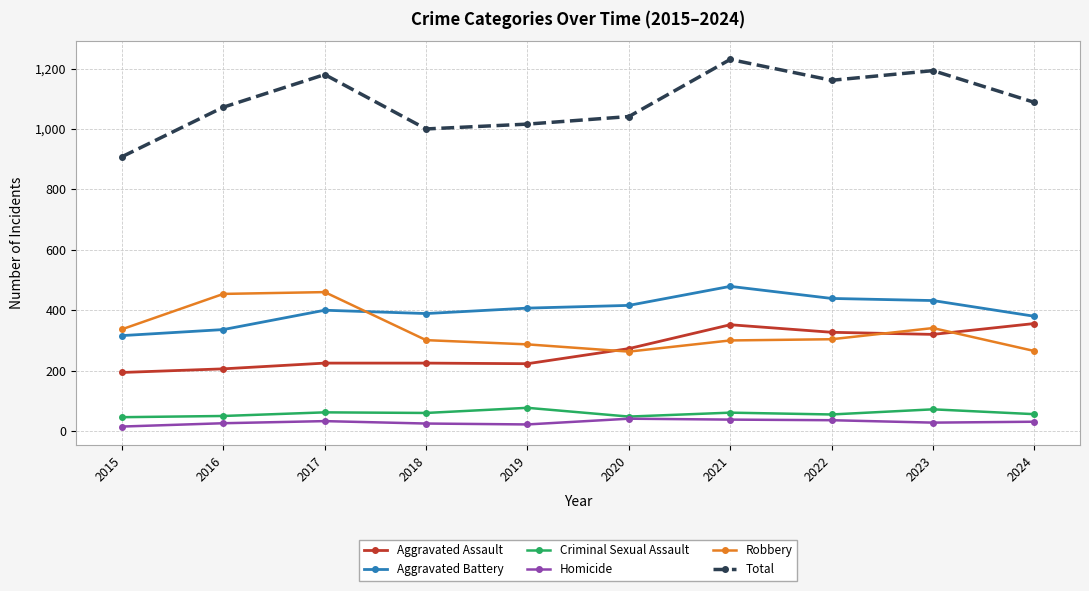

How many values in the Aggravated Battery series are below 407?

5